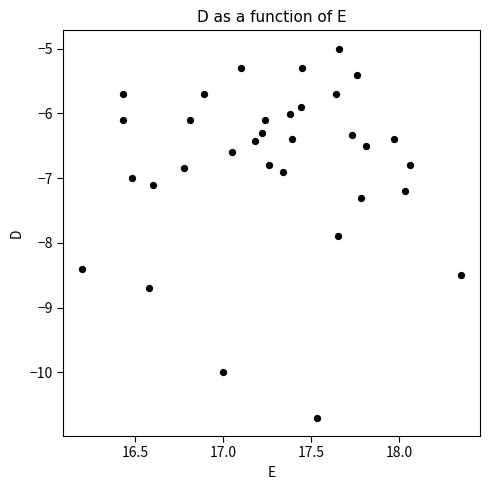

What is the range of Y values (max minus min)?

5.7